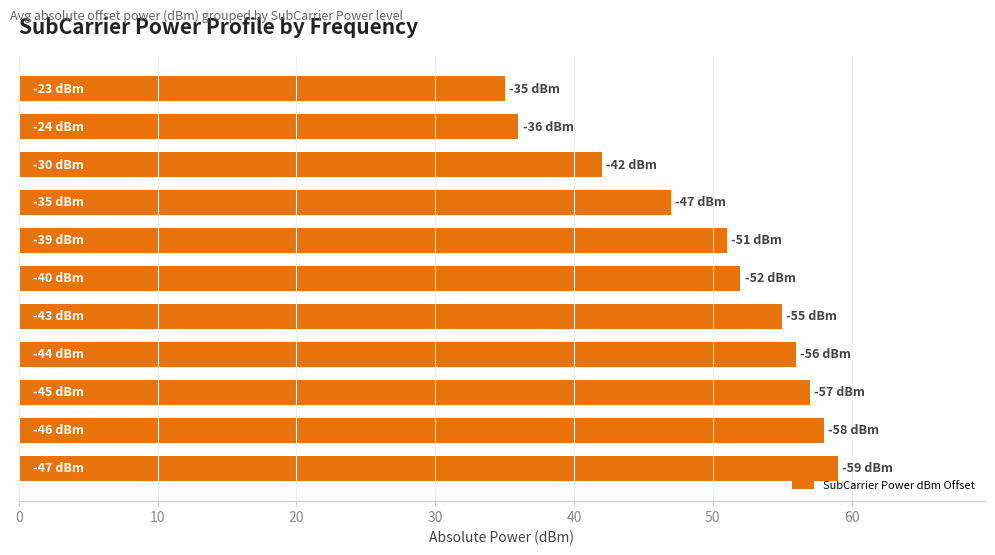

How many series are shown in this chart?

1